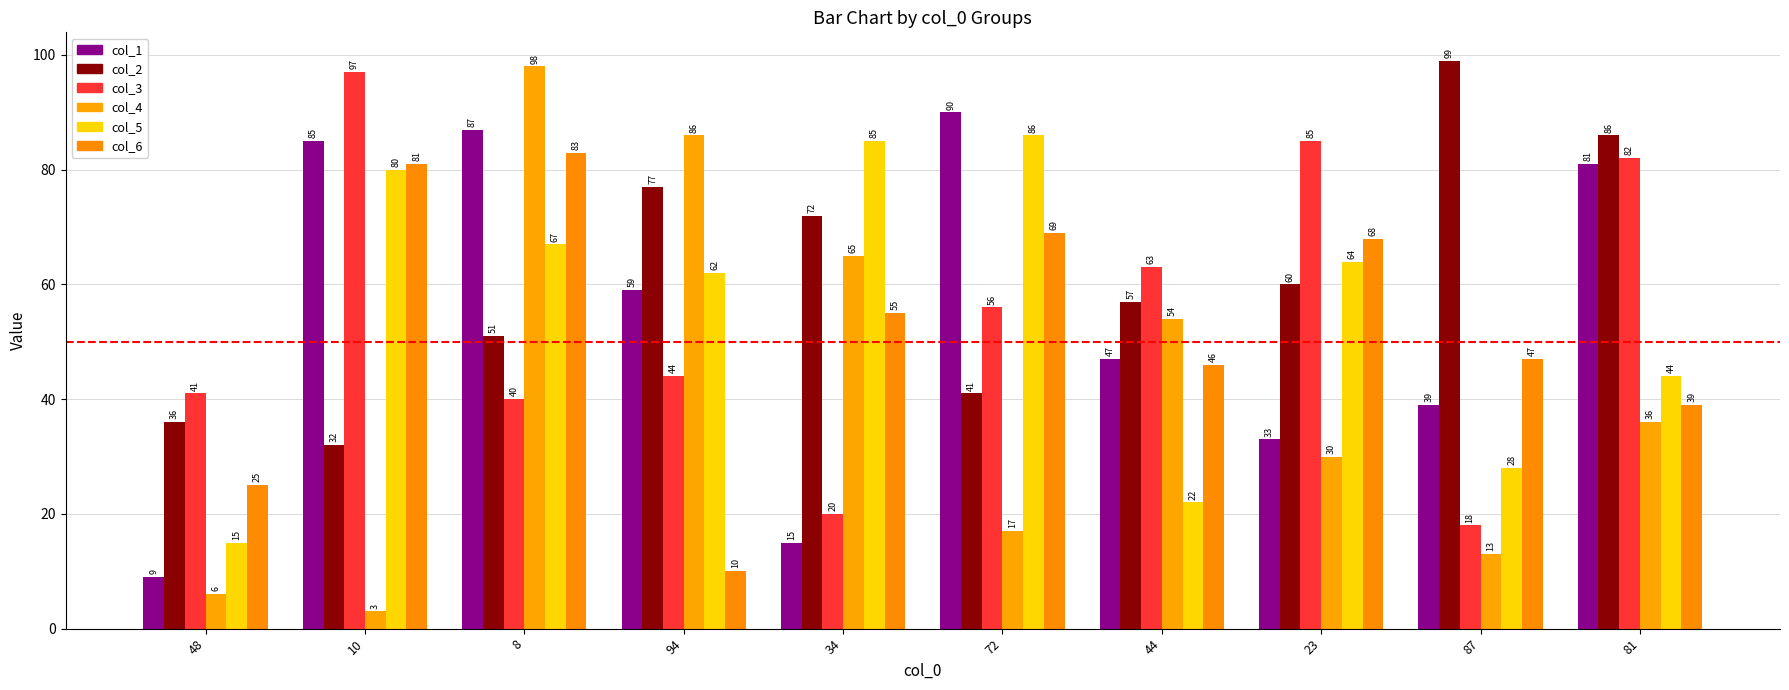

Reading left to right, extract all data points from this chart.

col_1: 48=9	10=85	8=87	94=59	34=15	72=90	44=47	23=33	87=39	81=81
col_2: 48=36	10=32	8=51	94=77	34=72	72=41	44=57	23=60	87=99	81=86
col_3: 48=41	10=97	8=40	94=44	34=20	72=56	44=63	23=85	87=18	81=82
col_4: 48=6	10=3	8=98	94=86	34=65	72=17	44=54	23=30	87=13	81=36
col_5: 48=15	10=80	8=67	94=62	34=85	72=86	44=22	23=64	87=28	81=44
col_6: 48=25	10=81	8=83	94=10	34=55	72=69	44=46	23=68	87=47	81=39